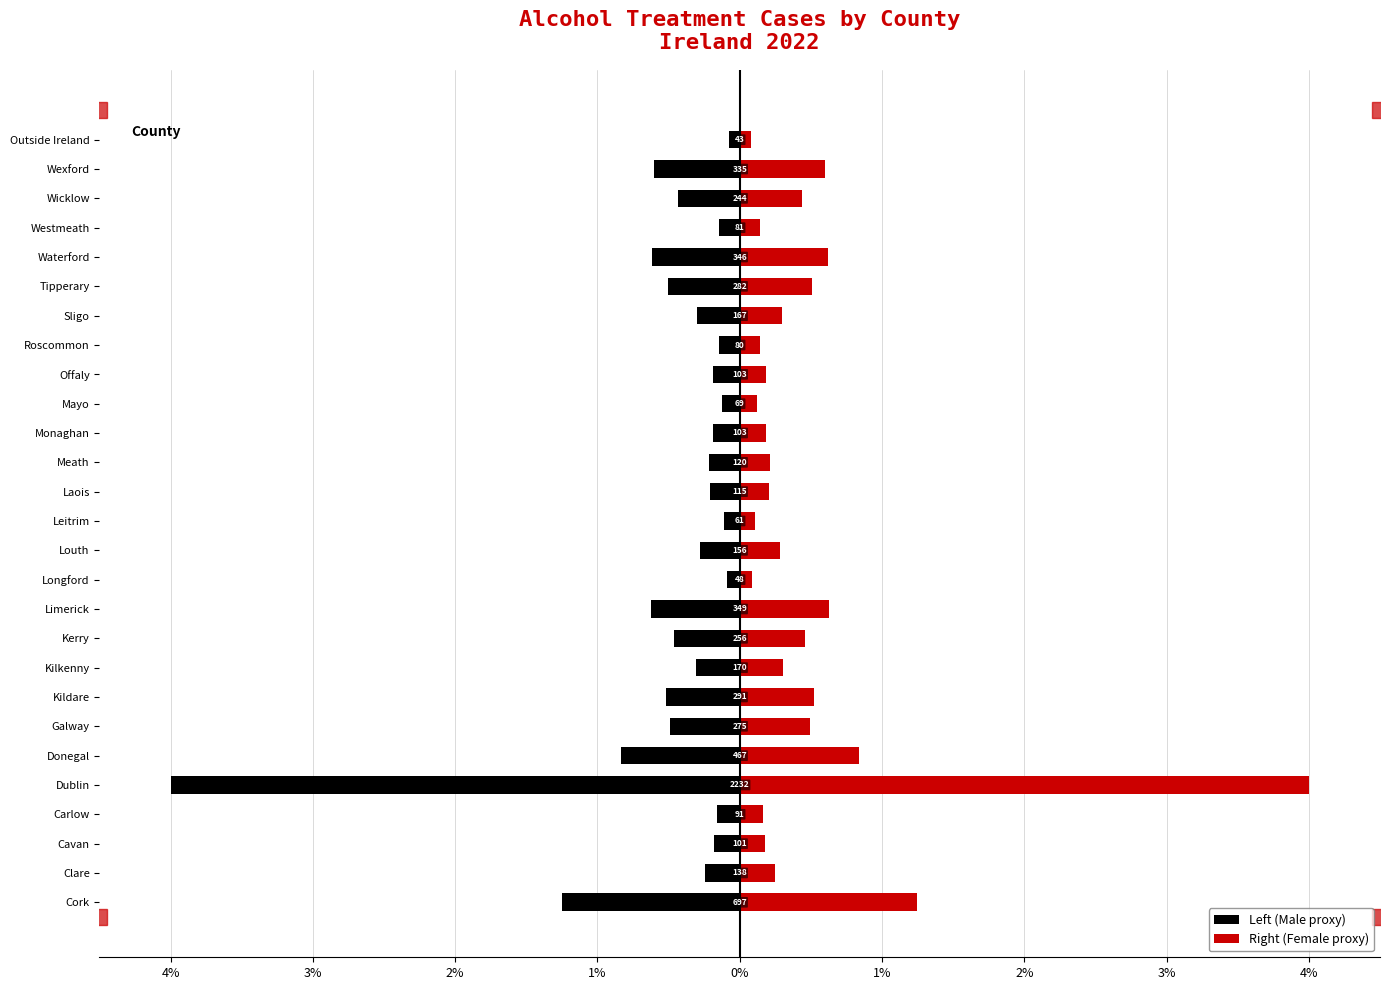

How many bars are there in total?

54